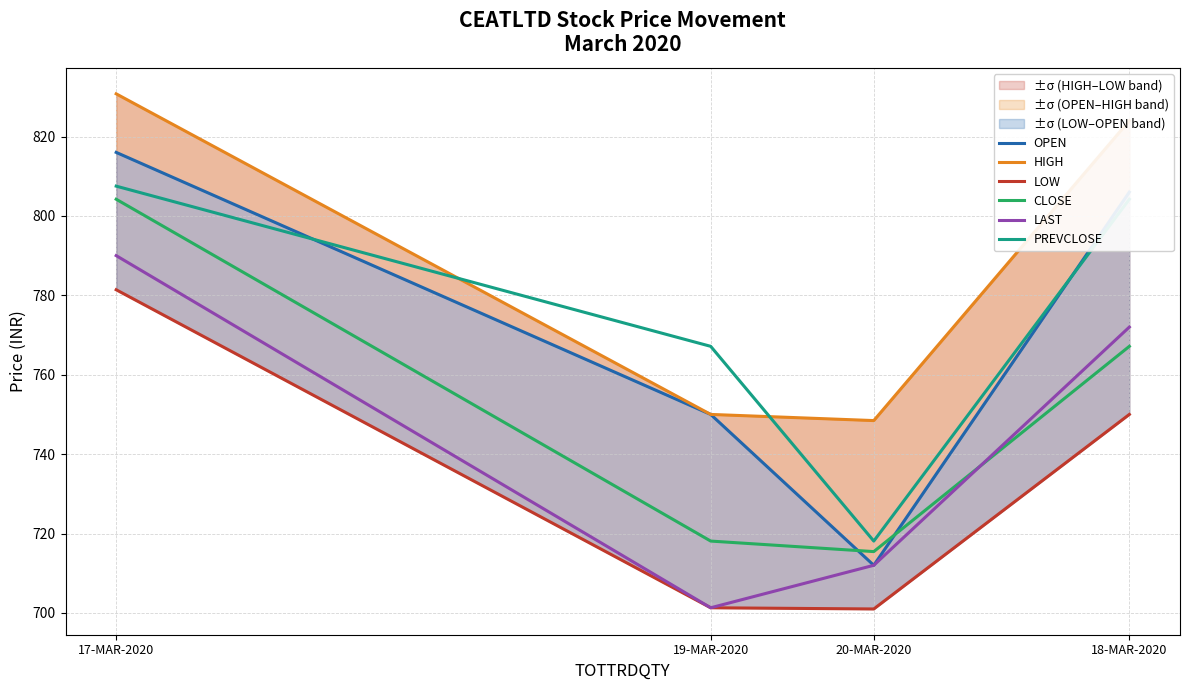

Rank the series by their maximum value, from lowest to highest.

LOW, LAST, CLOSE, PREVCLOSE, OPEN, HIGH